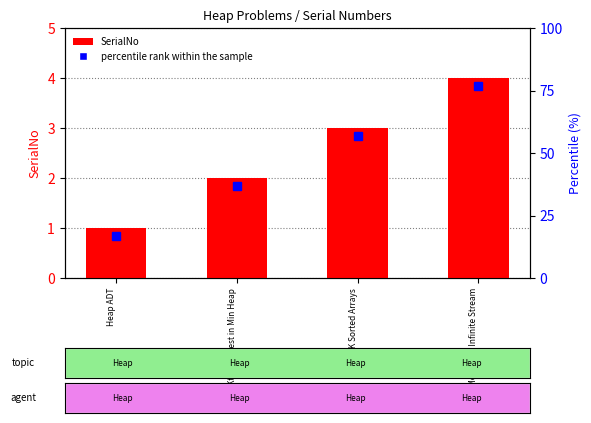

What position from the left is Merge K Sorted Arrays?

3